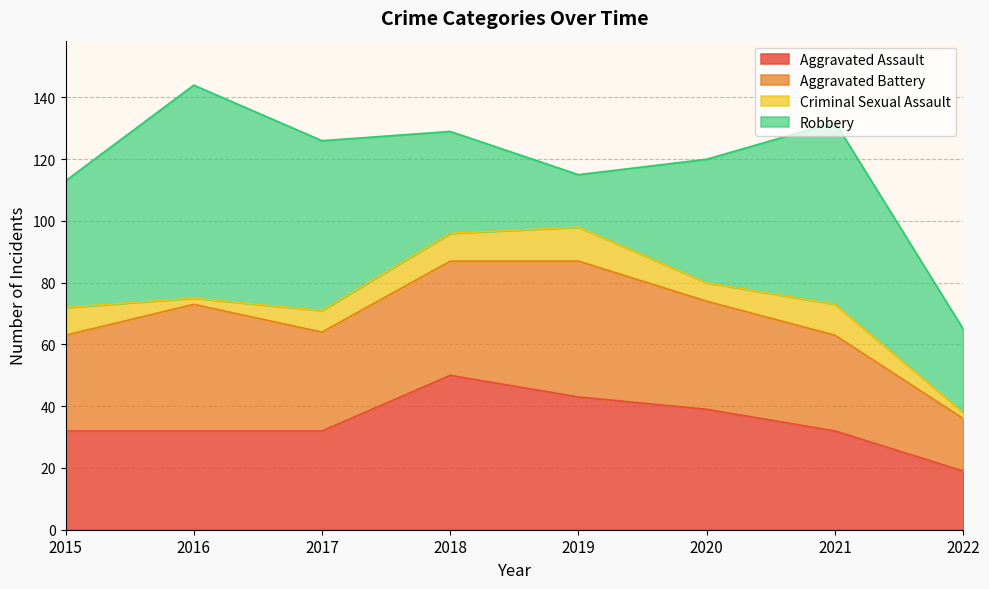

Reading right to left, list all the values displayed in this chart.

Aggravated Assault: 19	32	39	43	50	32	32	32
Aggravated Battery: 17	31	35	44	37	32	41	31
Criminal Sexual Assault: 2	10	6	11	9	7	2	9
Robbery: 27	59	40	17	33	55	69	41